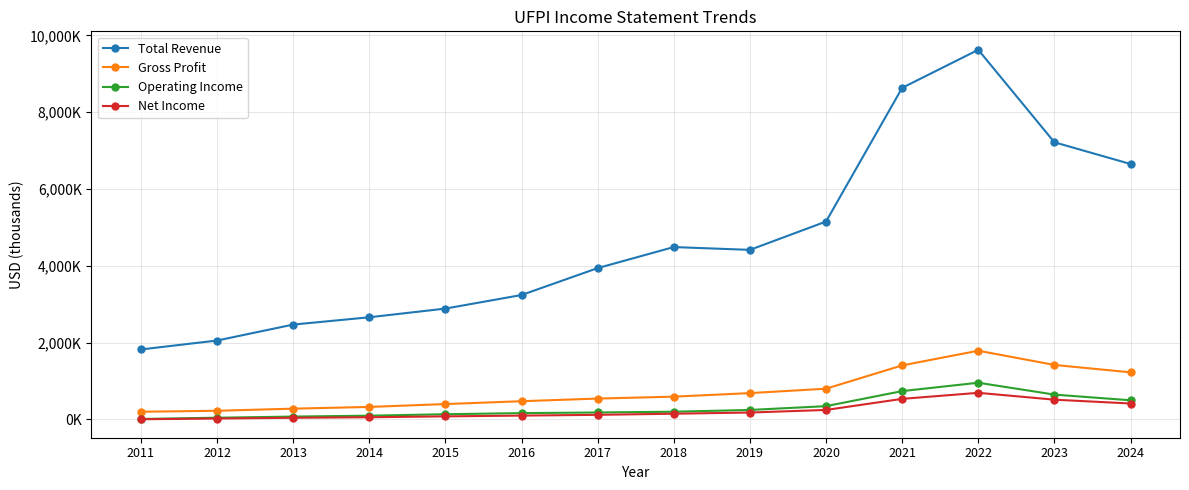

What is the difference between the second highest and second lowest values in the Net Income series?

511900